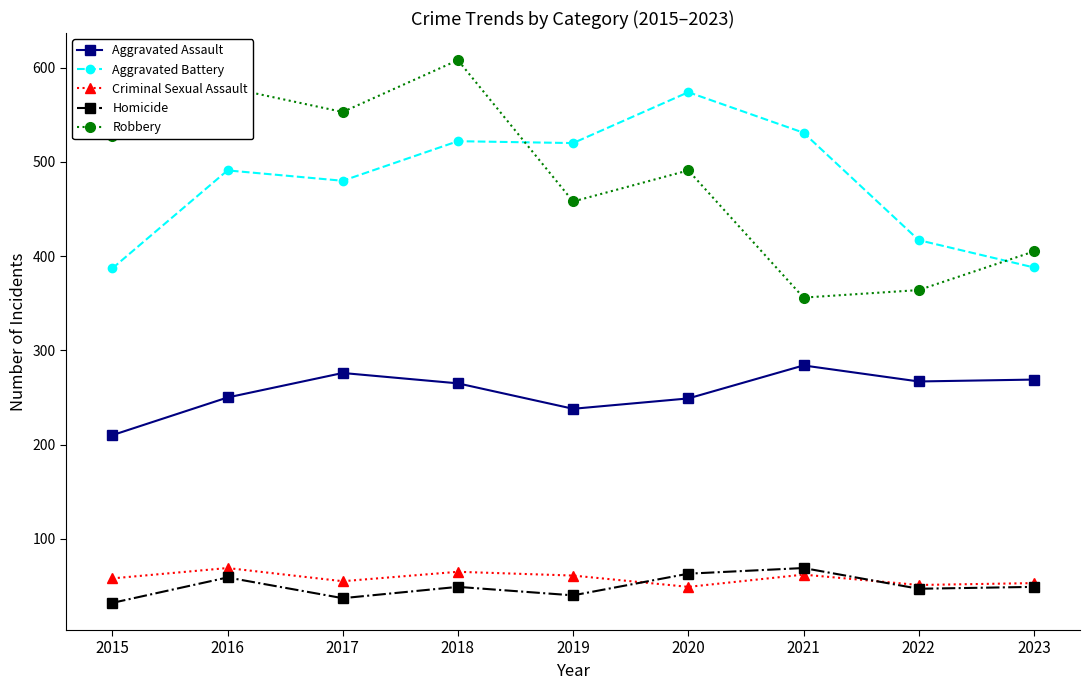

True or false: Aggravated Assault has a value of 265 at 2018.

True